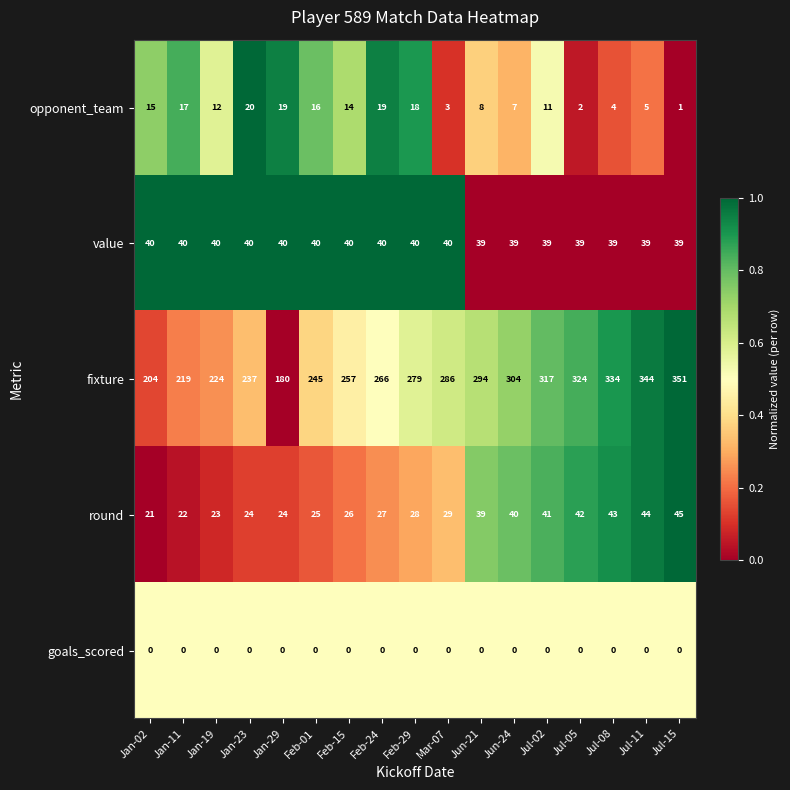

Is the value of value at Feb-29 greater than the value of round at Jul-05?

No